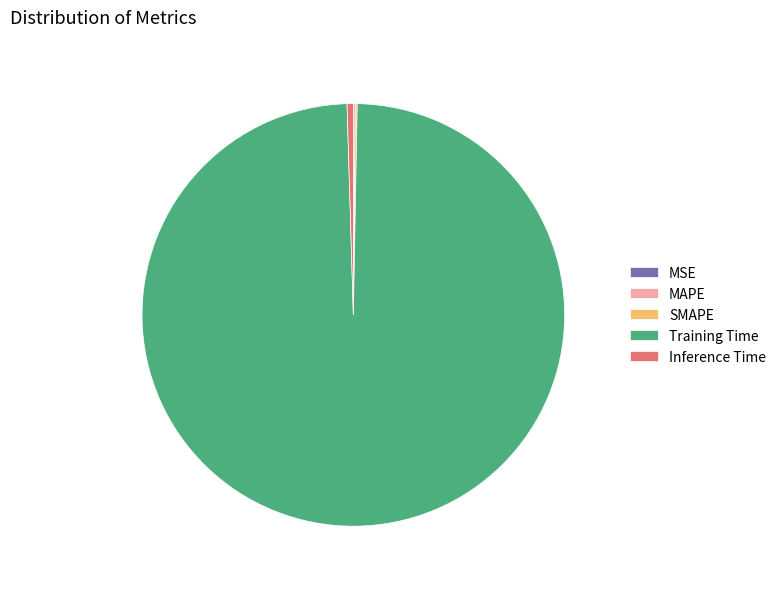

Is there any slice that represents more than half of the pie?

Yes